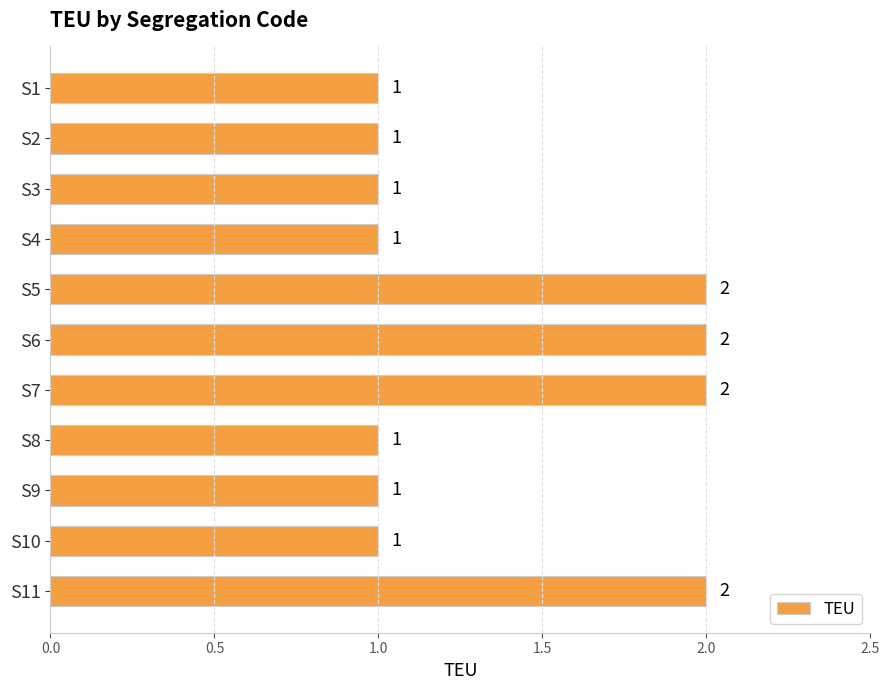

Reading bottom to top, list all the values displayed in this chart.

S11=2	S10=1	S9=1	S8=1	S7=2	S6=2	S5=2	S4=1	S3=1	S2=1	S1=1